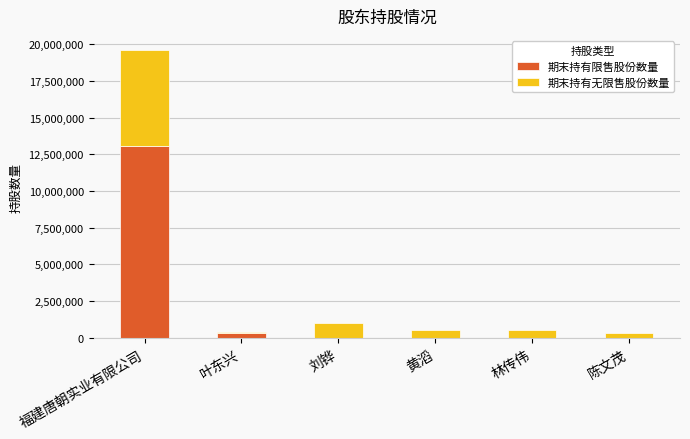

What is the total value across all series at 刘铧?

1000000